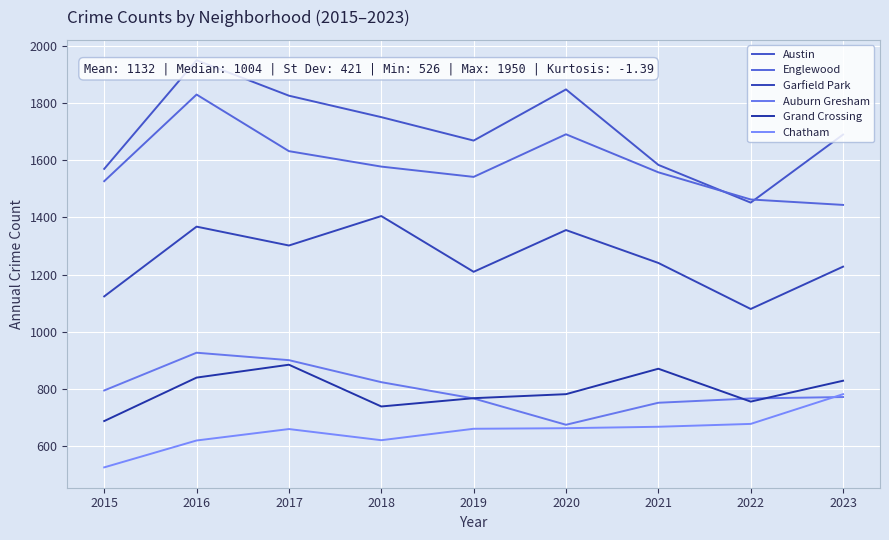

Reading left to right, list all the values displayed in this chart.

Austin: 1570	1950	1826	1751	1669	1848	1584	1452	1690
Englewood: 1527	1830	1632	1578	1542	1691	1558	1463	1444
Garfield Park: 1124	1368	1302	1405	1210	1356	1241	1080	1228
Auburn Gresham: 795	927	901	824	767	675	752	767	772
Grand Crossing: 688	840	885	739	768	782	871	756	829
Chatham: 526	620	660	621	661	663	668	678	782